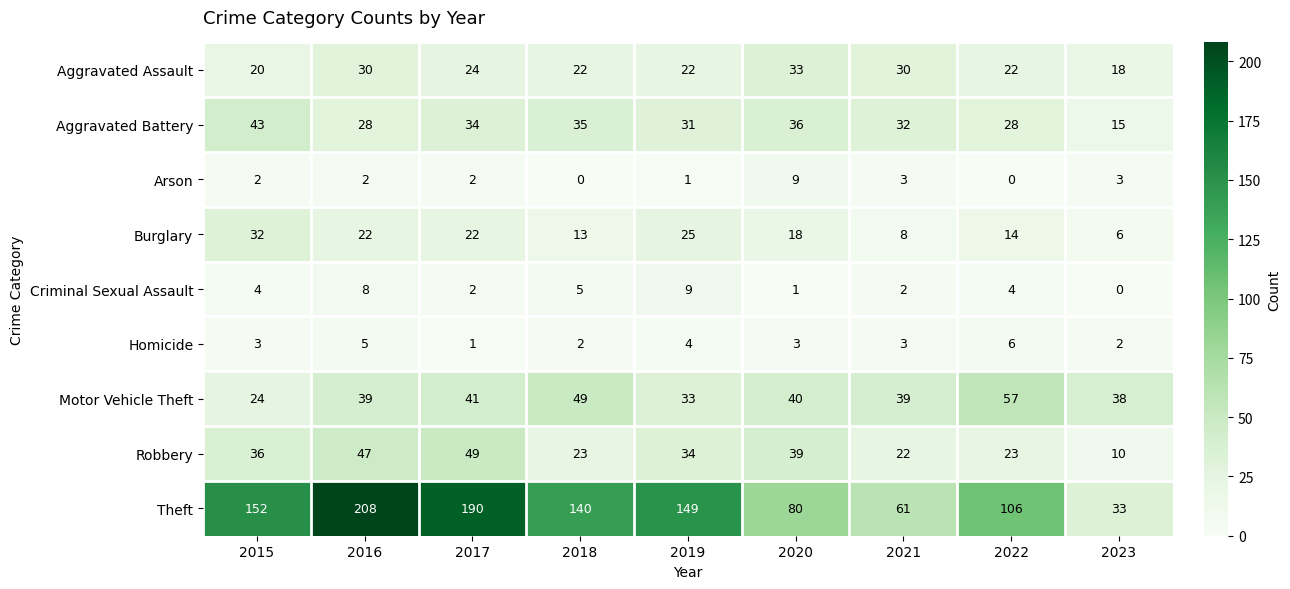

Which series has the largest total across all categories?

Theft